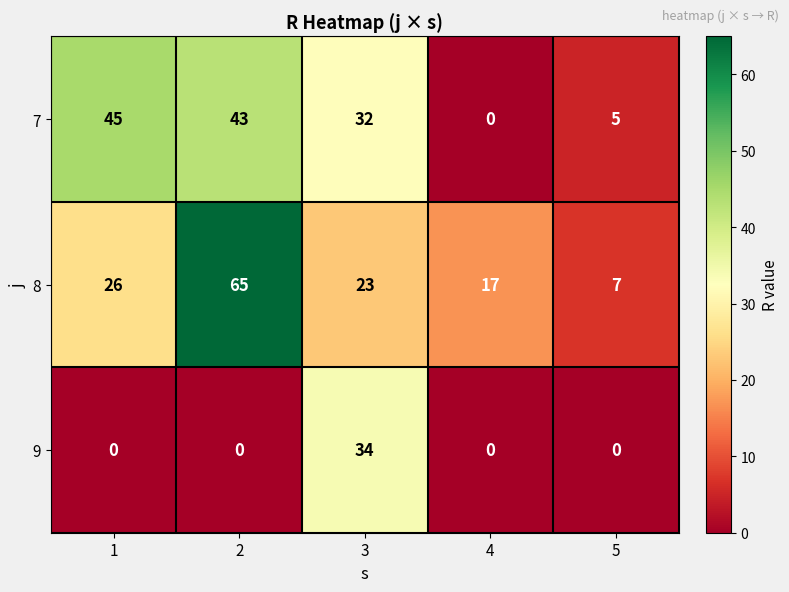

How many data points does each series have?

5